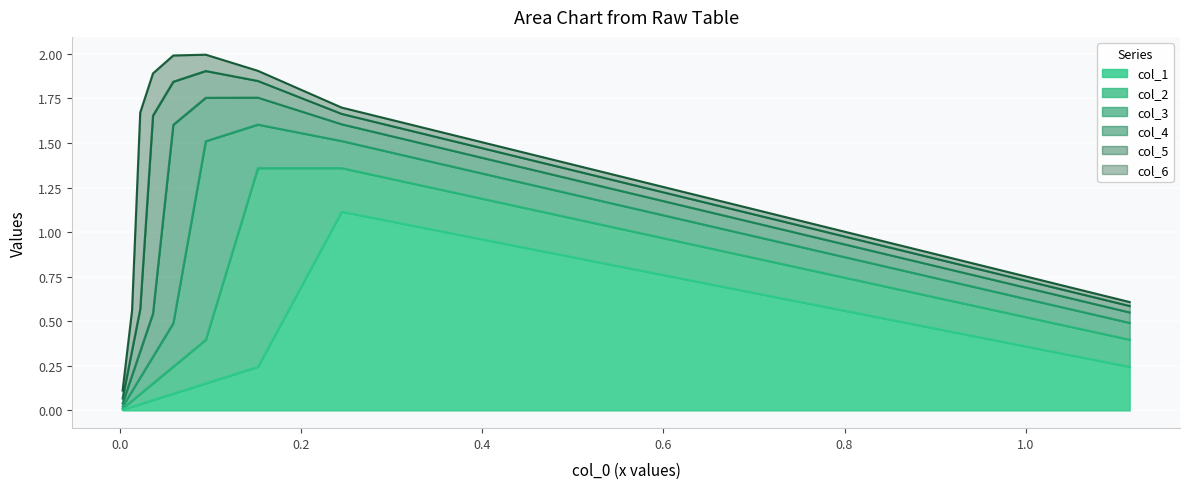

Does the chart display data point markers on the line(s)?

No